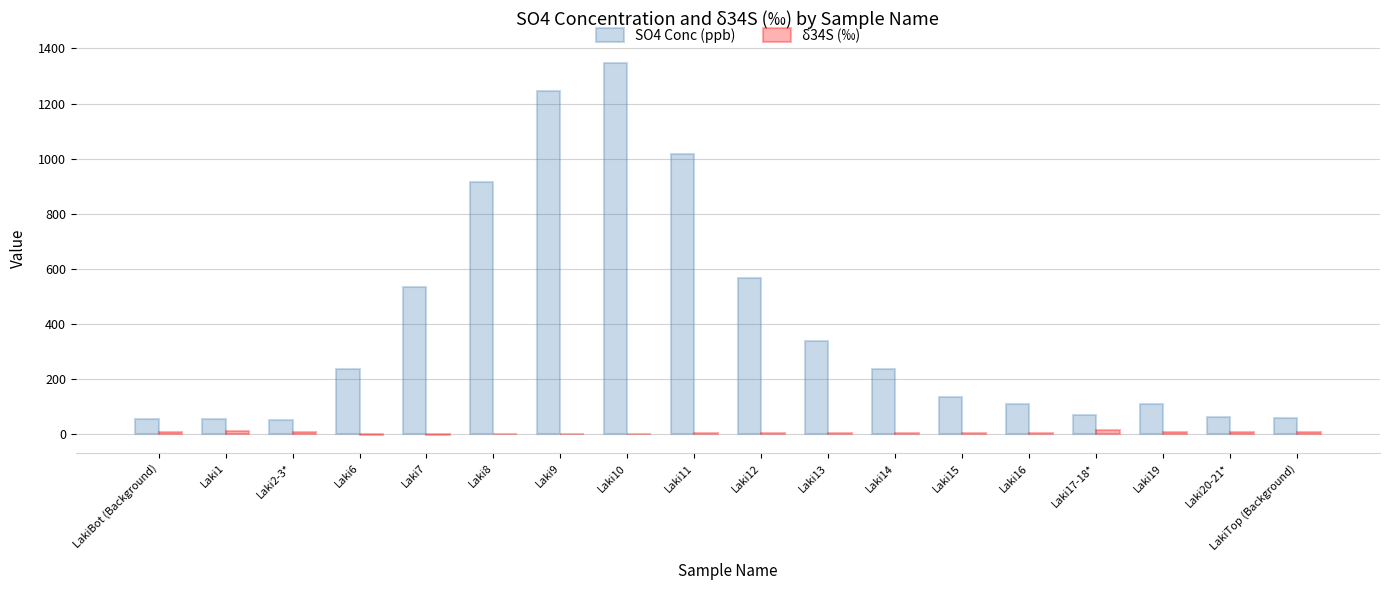

The value of SO4 Conc (ppb) at Laki15 is 35.6. True or false?

False